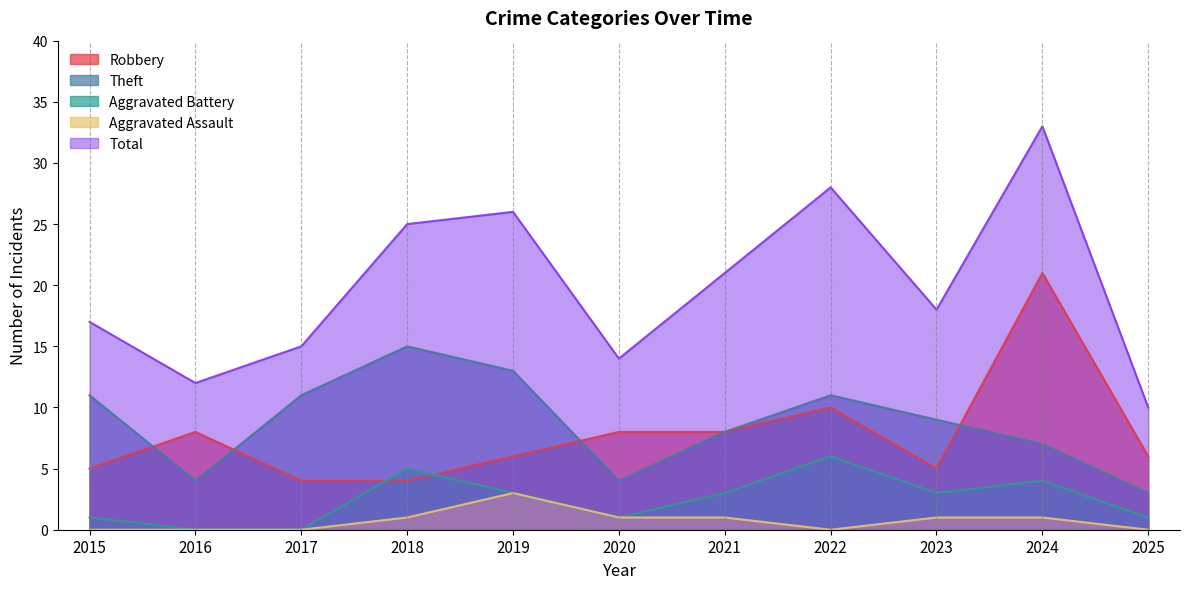

Reading left to right, extract all data points from this chart.

Robbery: 2015=5	2016=8	2017=4	2018=4	2019=6	2020=8	2021=8	2022=10	2023=5	2024=21	2025=6
Theft: 2015=11	2016=4	2017=11	2018=15	2019=13	2020=4	2021=8	2022=11	2023=9	2024=7	2025=3
Aggravated Battery: 2015=1	2016=0	2017=0	2018=5	2019=3	2020=1	2021=3	2022=6	2023=3	2024=4	2025=1
Aggravated Assault: 2015=0	2016=0	2017=0	2018=1	2019=3	2020=1	2021=1	2022=0	2023=1	2024=1	2025=0
Total: 2015=17	2016=12	2017=15	2018=25	2019=26	2020=14	2021=21	2022=28	2023=18	2024=33	2025=10